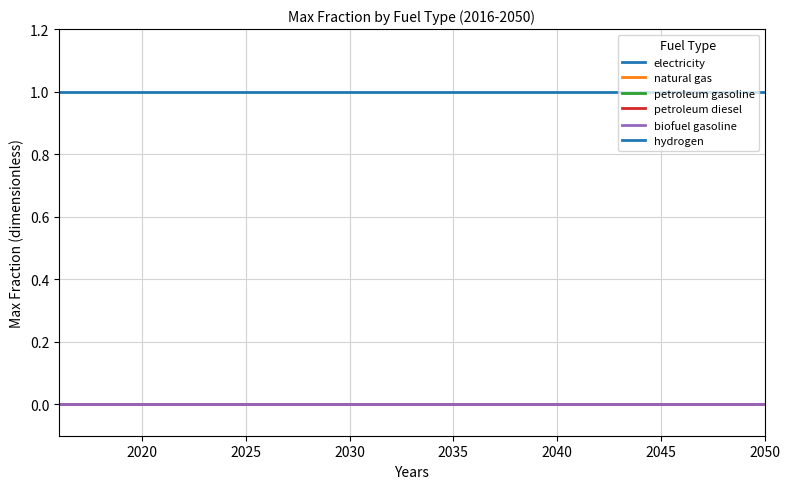

Does the chart display data point markers on the line(s)?

No